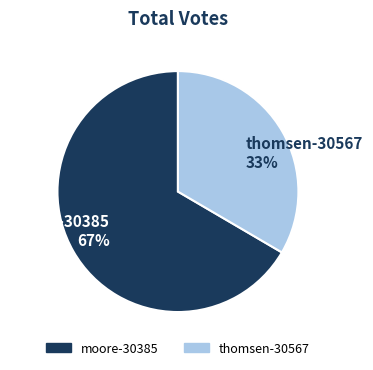

How many slices are in this pie chart?

2